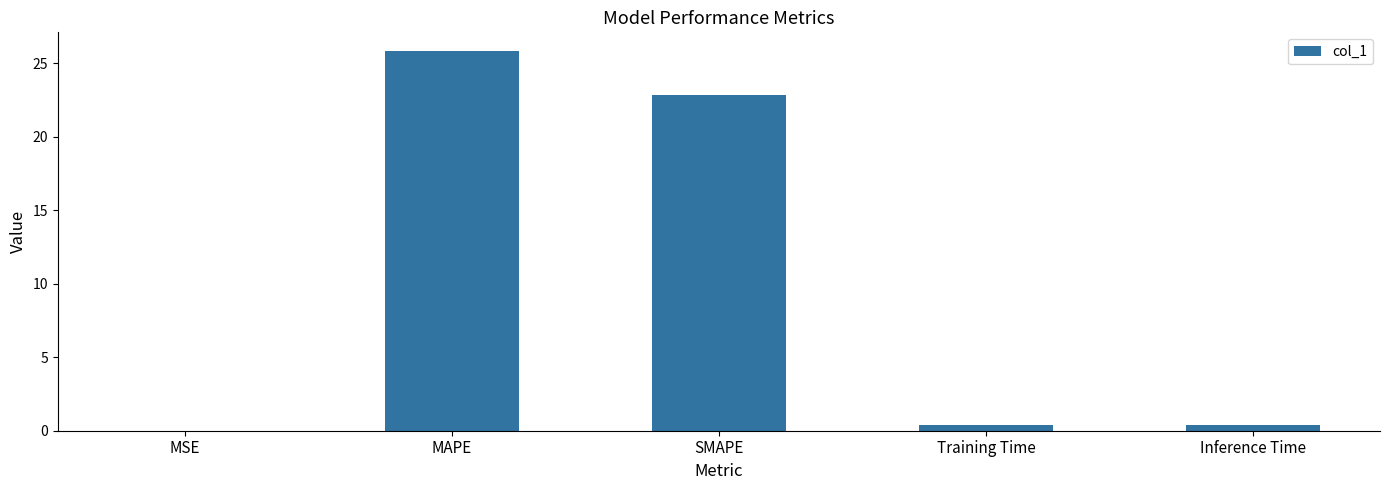

At which label is the value closest to 12?

SMAPE